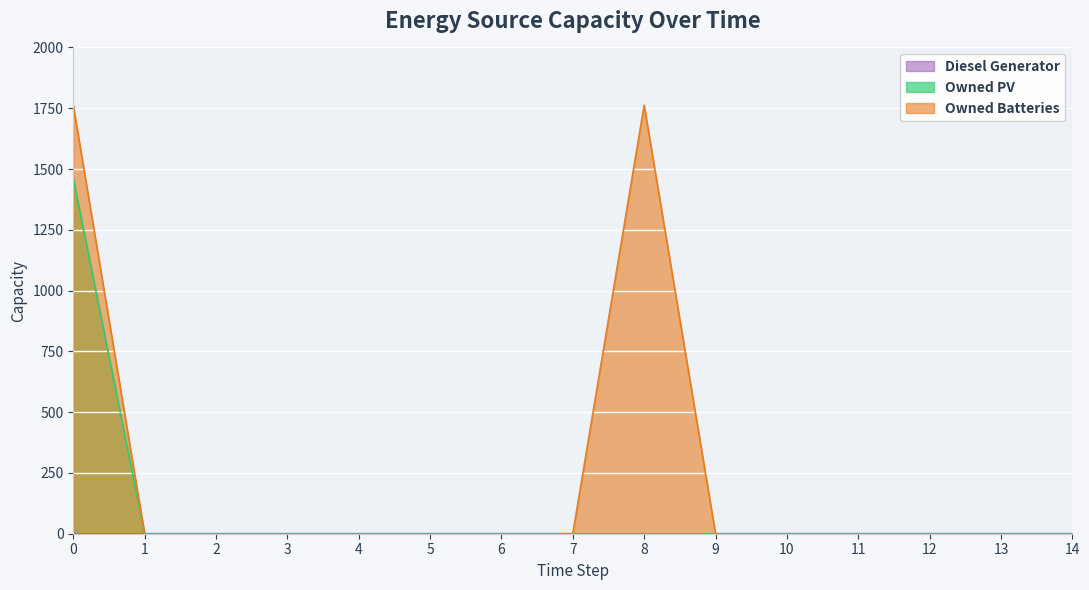

Which series has the largest total across all categories?

Owned Batteries